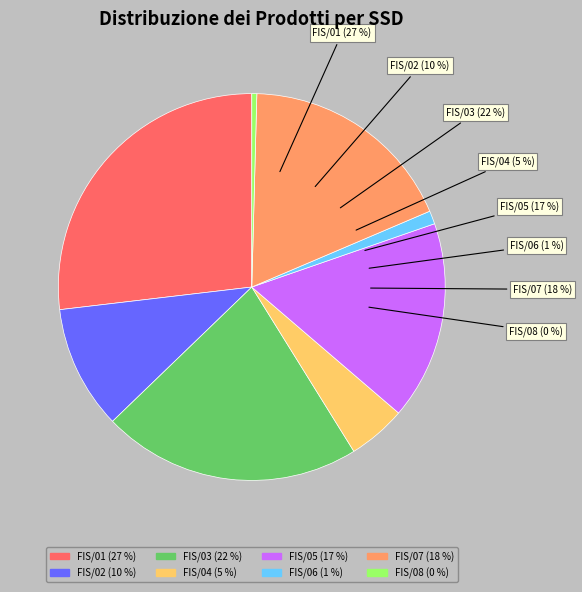

What percentage is NOT represented by FIS/06?

98.9%